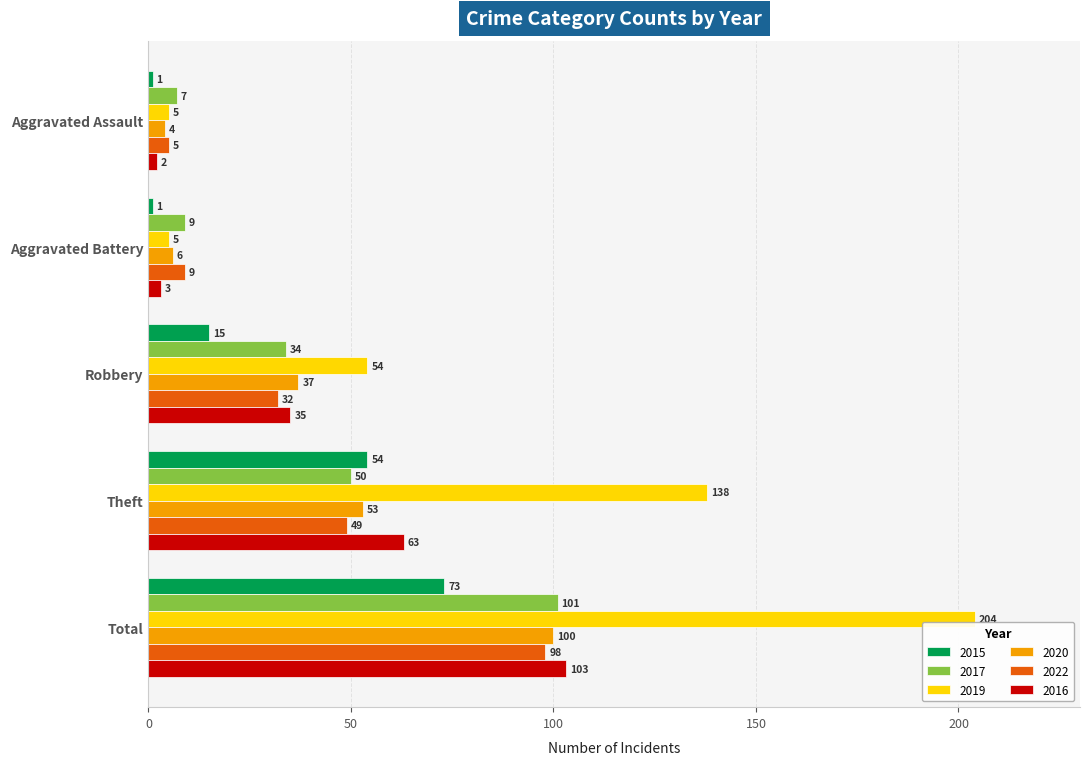

Which series changed the most between Robbery and Total?

2019